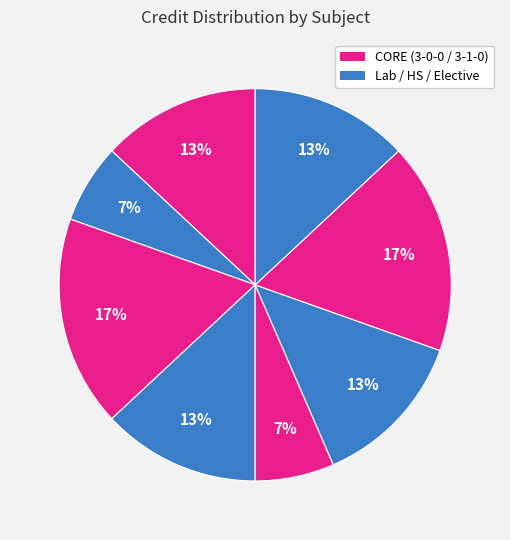

How many slices are in this pie chart?

8